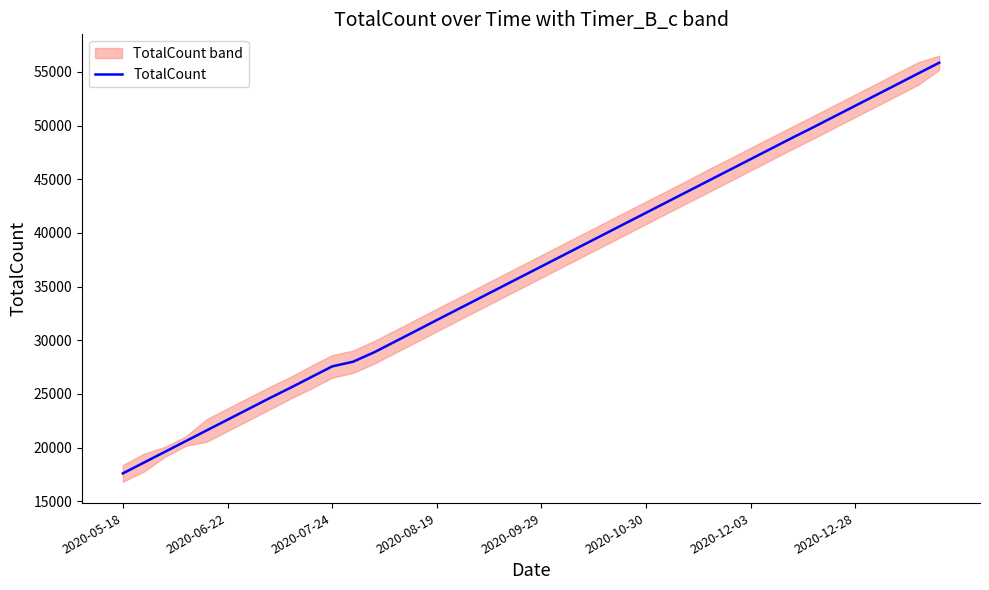

Which category has the lowest value in the TotalCount series?

2020-05-18